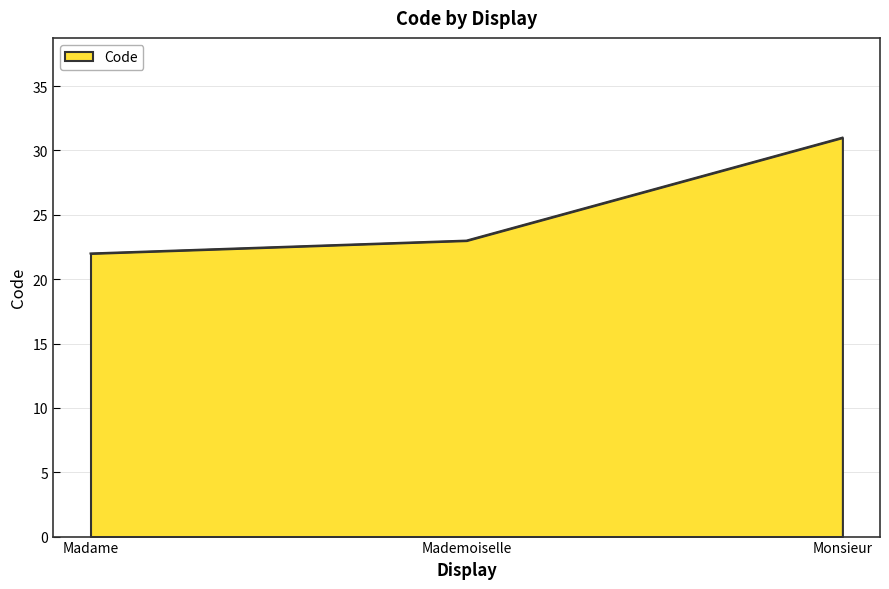

What is the sum of all values?

76